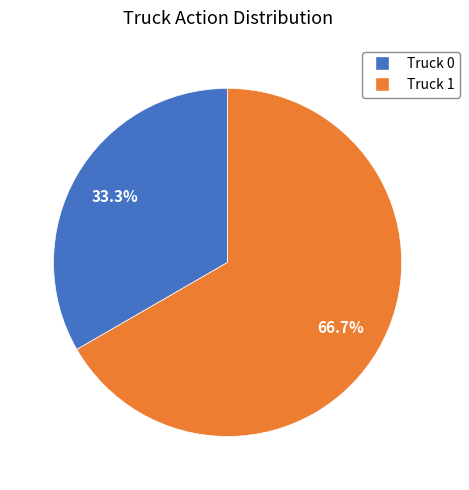

Which has a higher value, Truck 0 or Truck 1?

Truck 1